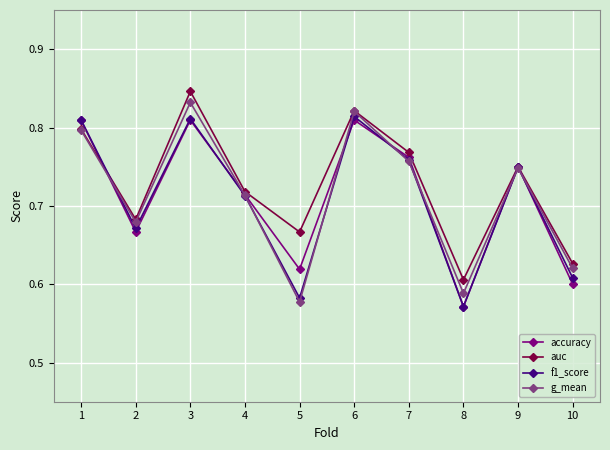

Where is the first local maximum for auc?

3